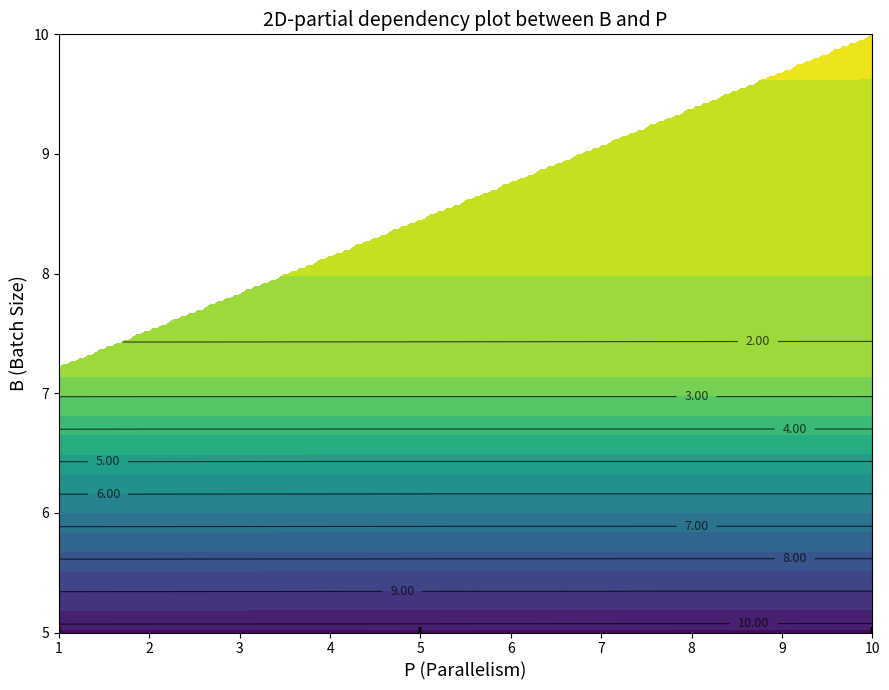

The chart shows a value of 10.3 at 10_1. True or false?

True